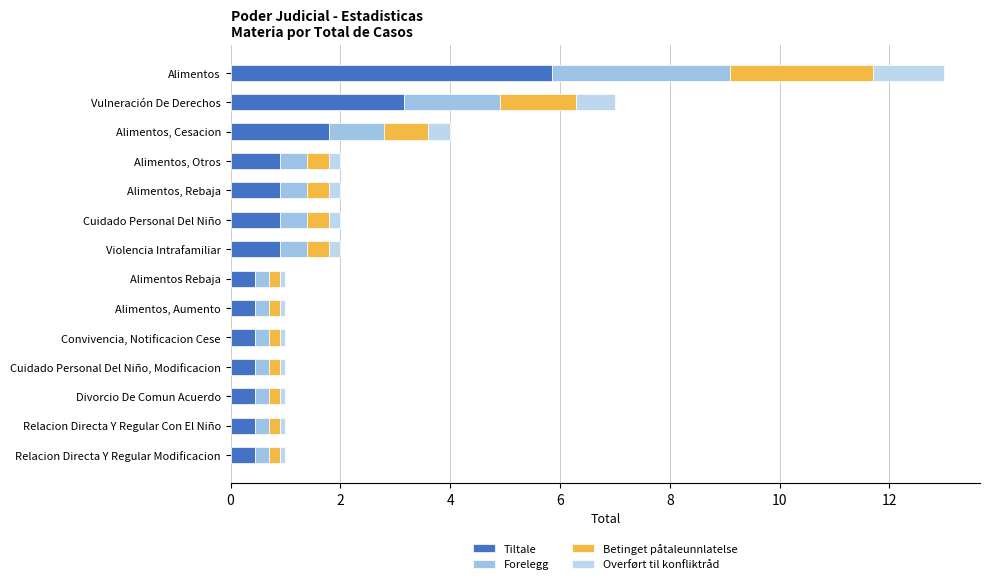

What are all the series names shown in the legend?

Tiltale, Forelegg, Betinget påtaleunnlatelse, Overført til konfliktråd